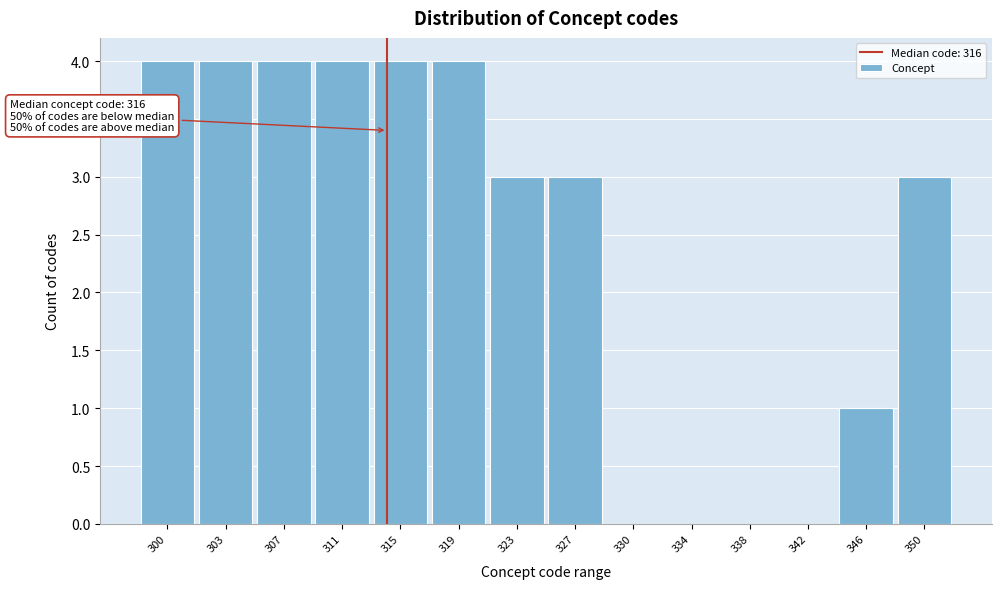

Reading left to right, what are all the values shown in this chart?

300=4	303=4	307=4	311=4	315=4	319=4	323=3	327=3	330=0	334=0	338=0	342=0	346=1	350=3